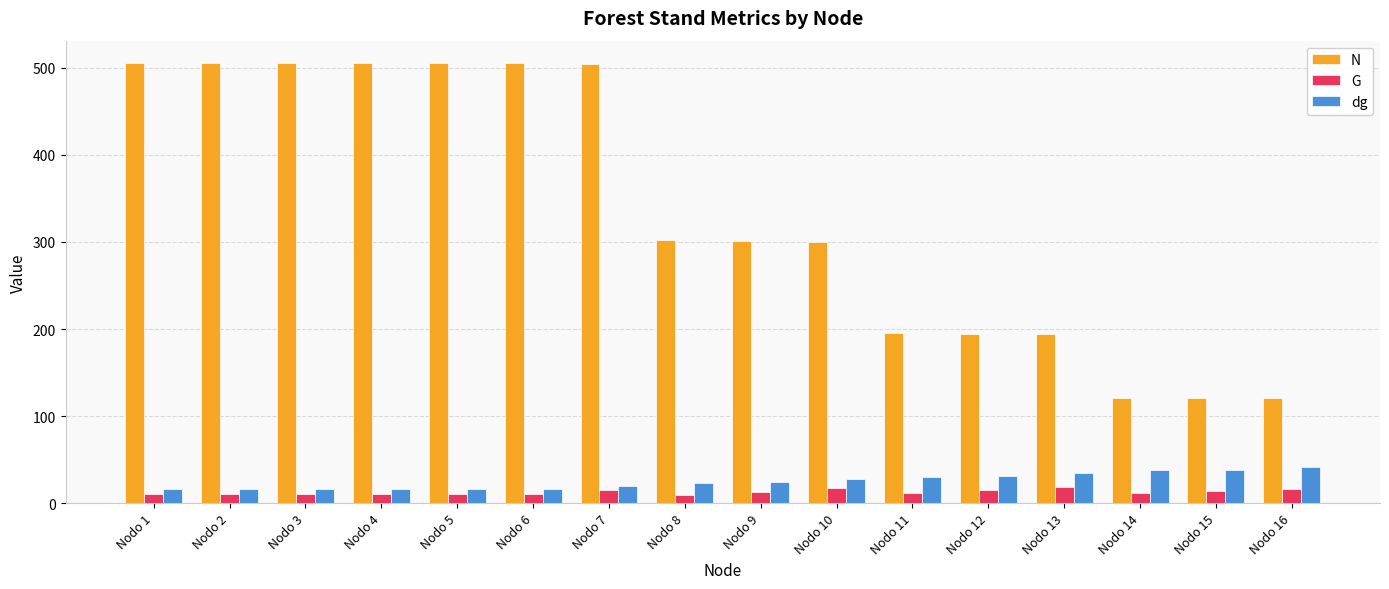

What is the highest value of the N series?

505.8